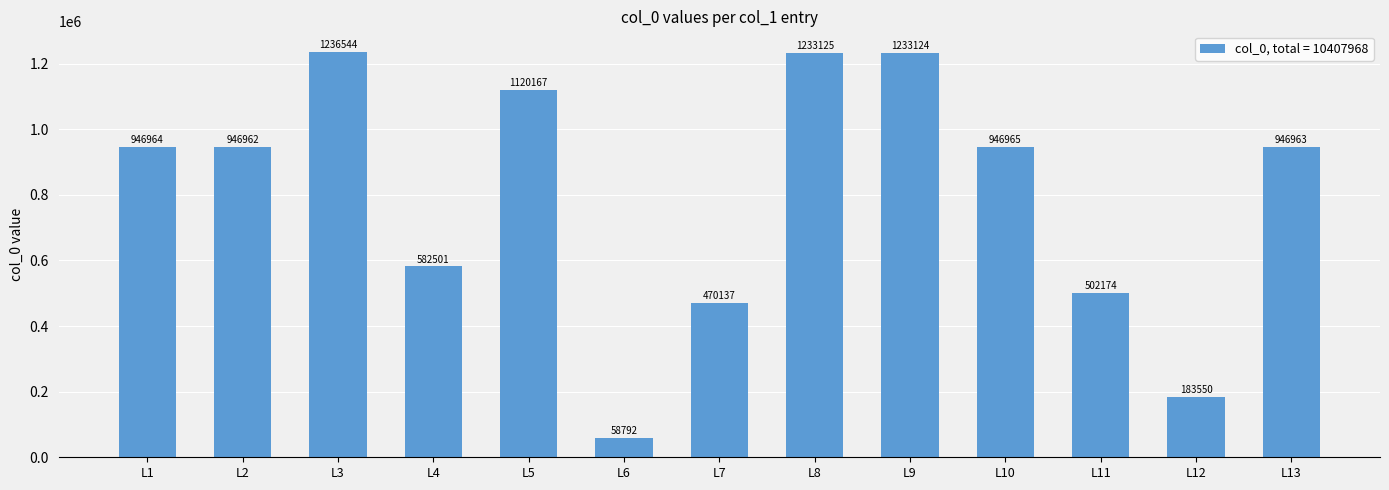

What is the sum of all values?

10407968